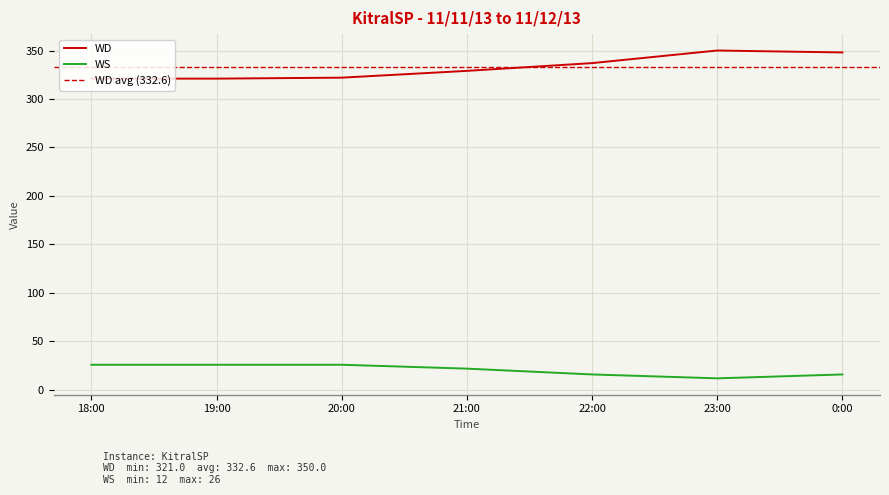

What is the label of the 7th point from the left?

0:00